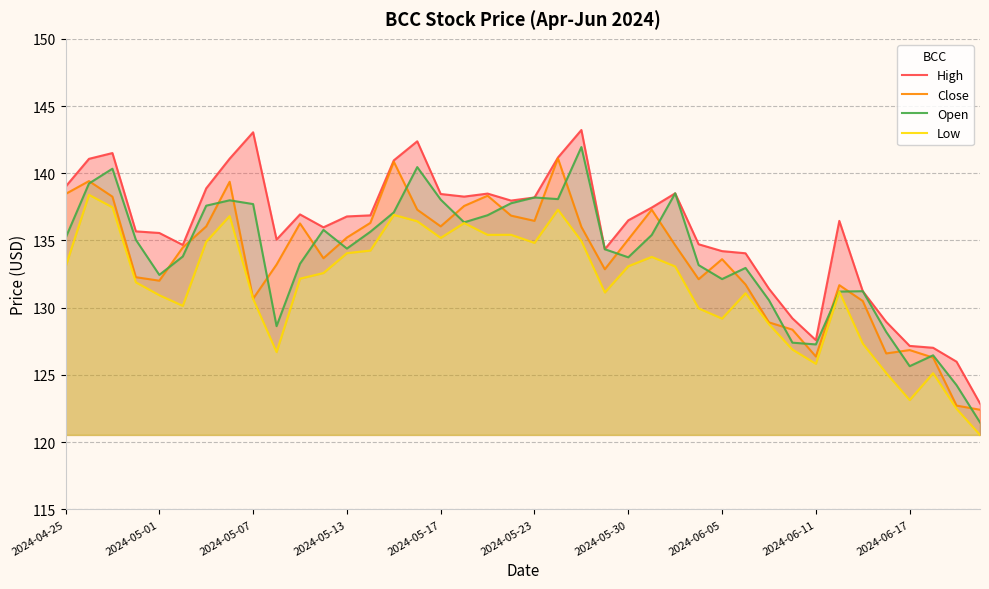

What is the maximum value for Open?

141.9